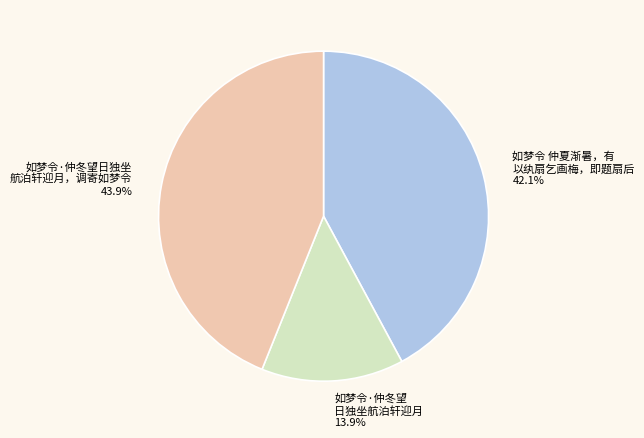

Does any single category account for the majority?

No